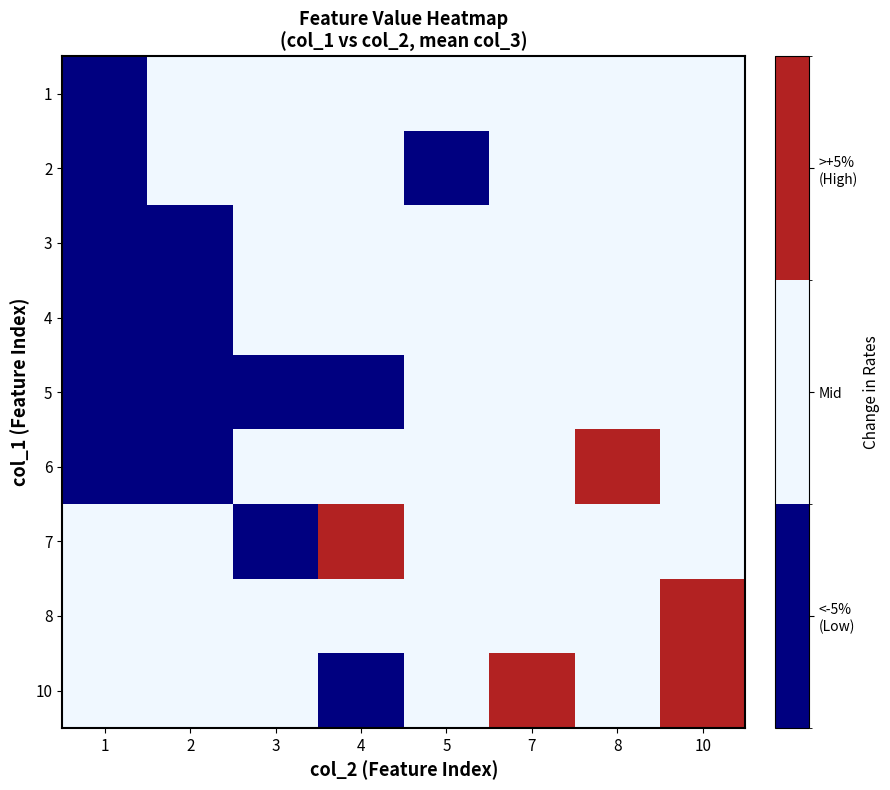

Rank the series at 10 from highest to lowest value.

8, 10, 1, 2, 3, 4, 5, 6, 7